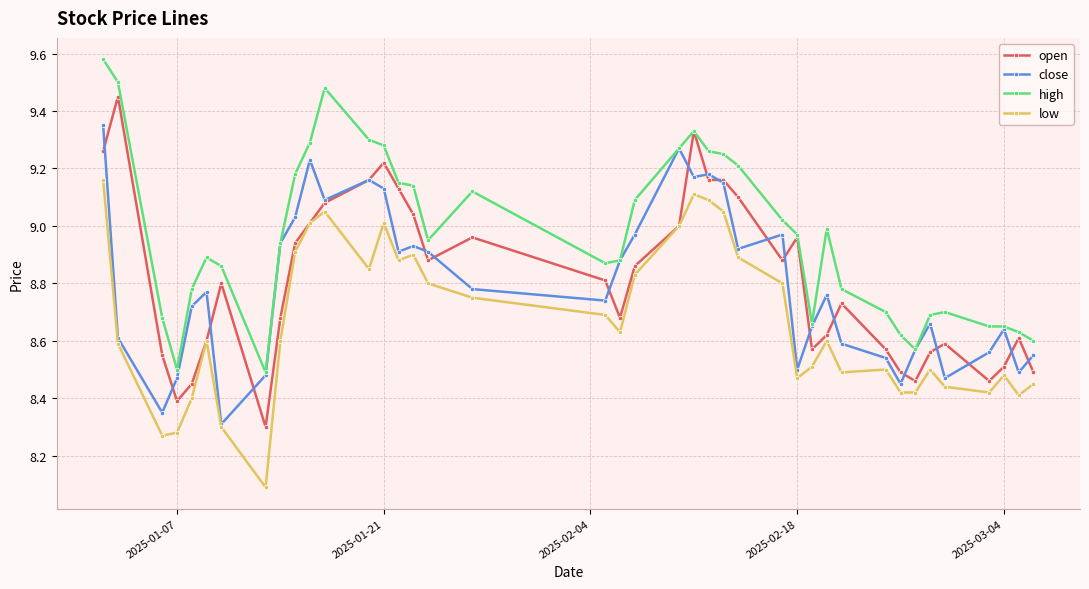

What is the sum of all high values?

358.5